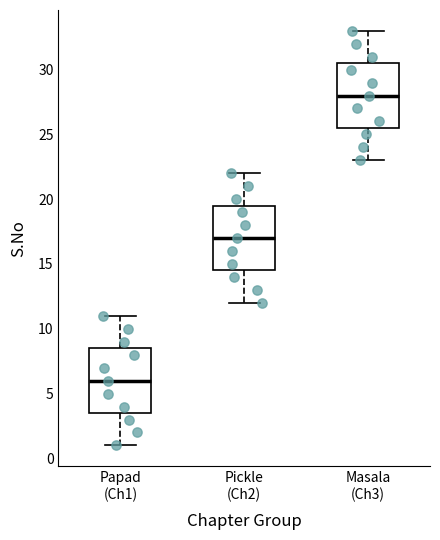

Reading left to right, read every box against the y-axis: the position of its median line, the range the box covers, and the ends of its whiskers. The values are not printed on the chart, so give them approximately, as read against the axis.

Papad (Ch1): median 6.0, box 3.5 to 8.5, whiskers 1.0 to 11.0
Pickle (Ch2): median 17.0, box 14.5 to 19.5, whiskers 12.0 to 22.0
Masala (Ch3): median 28.0, box 25.5 to 30.5, whiskers 23.0 to 33.0